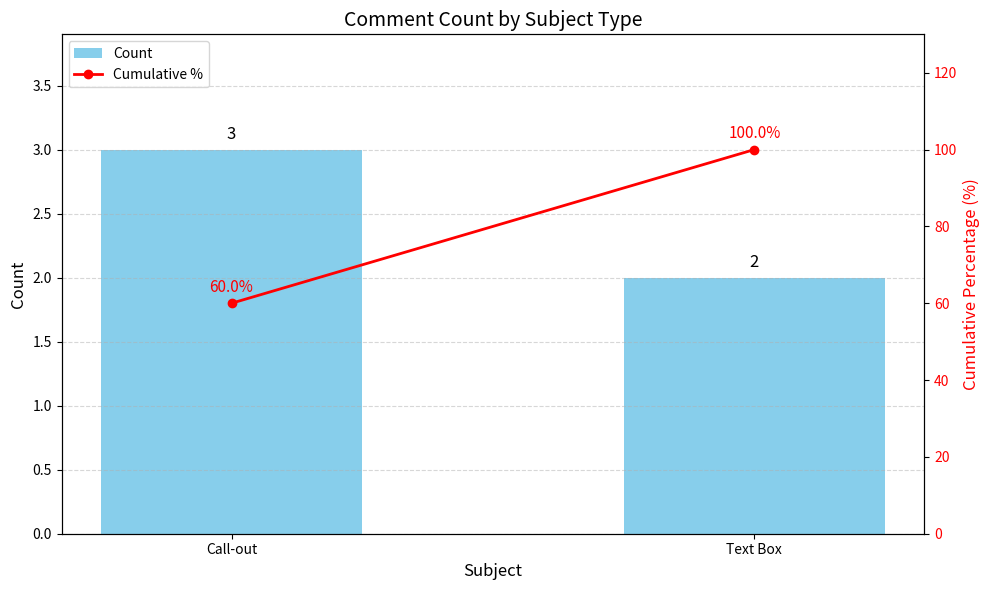

Does the chart contain any negative values?

No